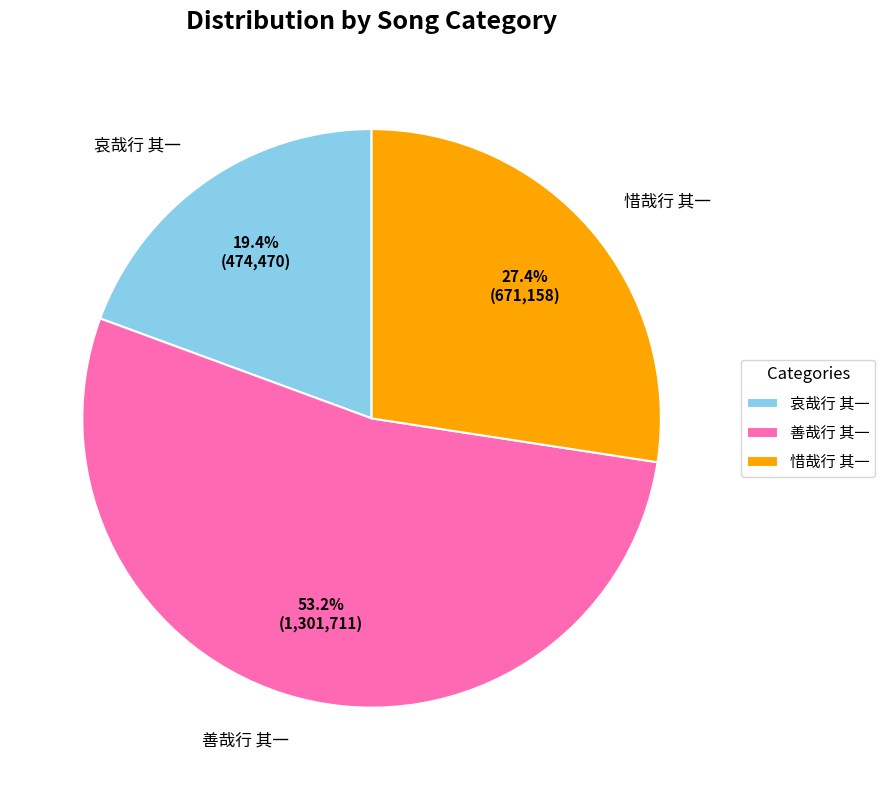

How many segments does this pie chart have?

3